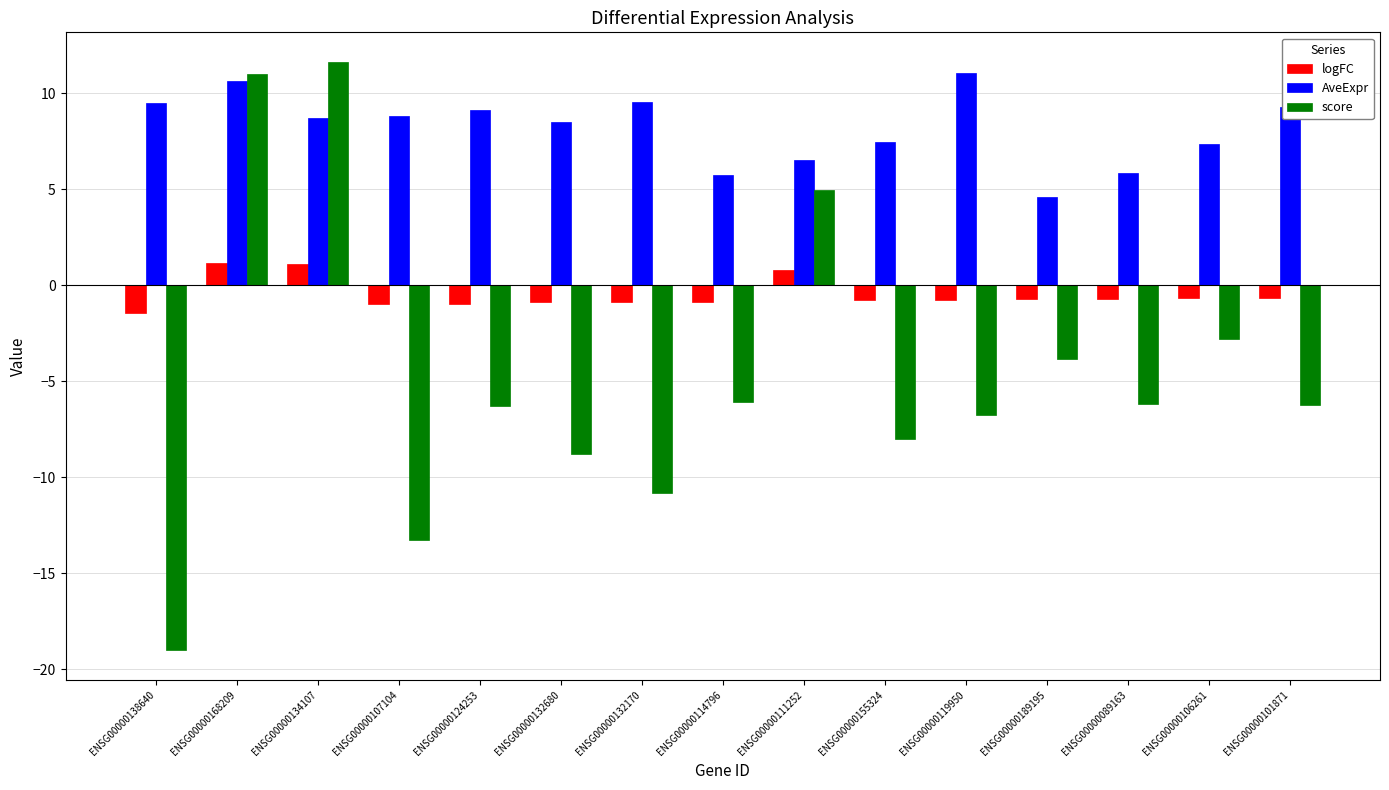

What is the difference between the score values at ENSG00000168209 and ENSG00000134107?

0.6